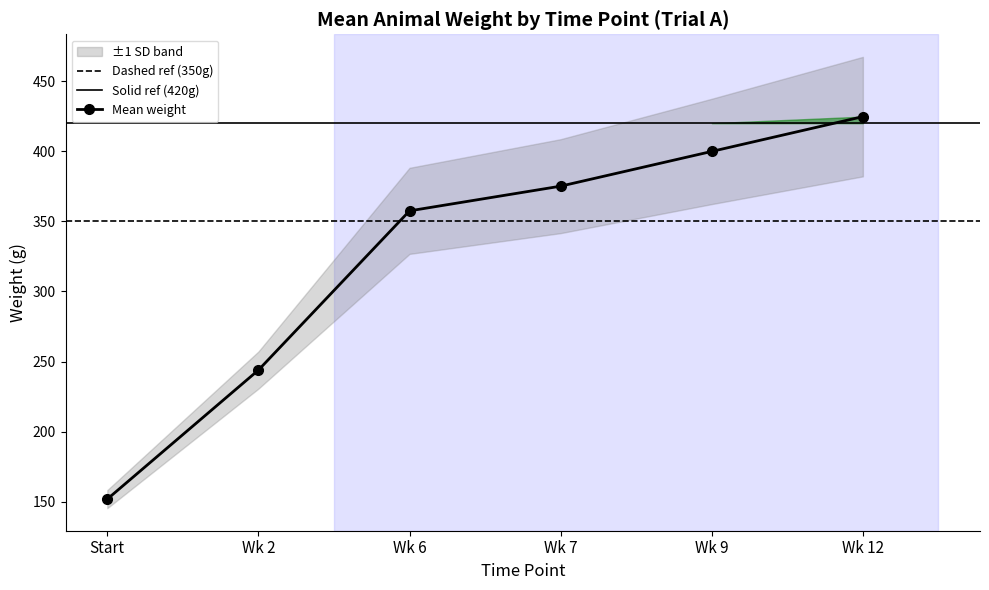

The value of Mean weight at Wk 6 is 357.5. True or false?

True